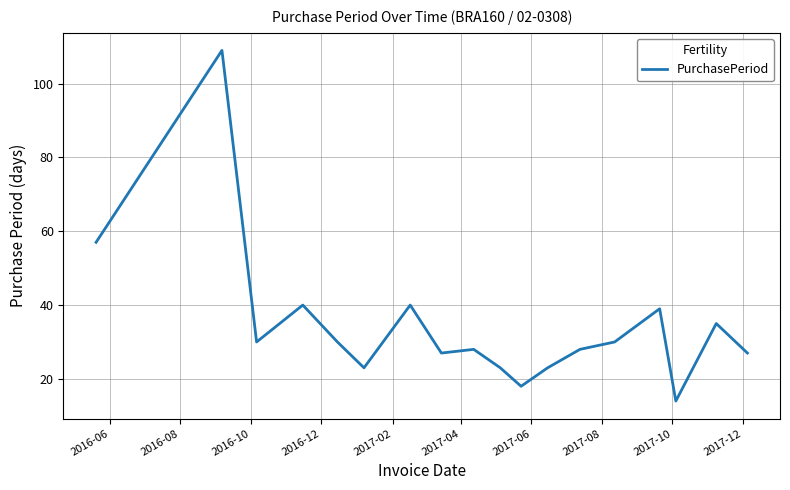

What is the smallest value displayed?

14